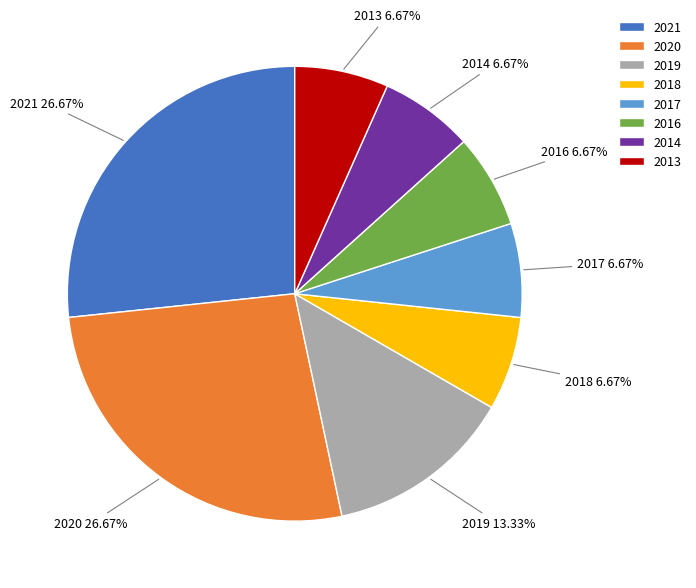

Does 2016 represent more than half of the total?

No